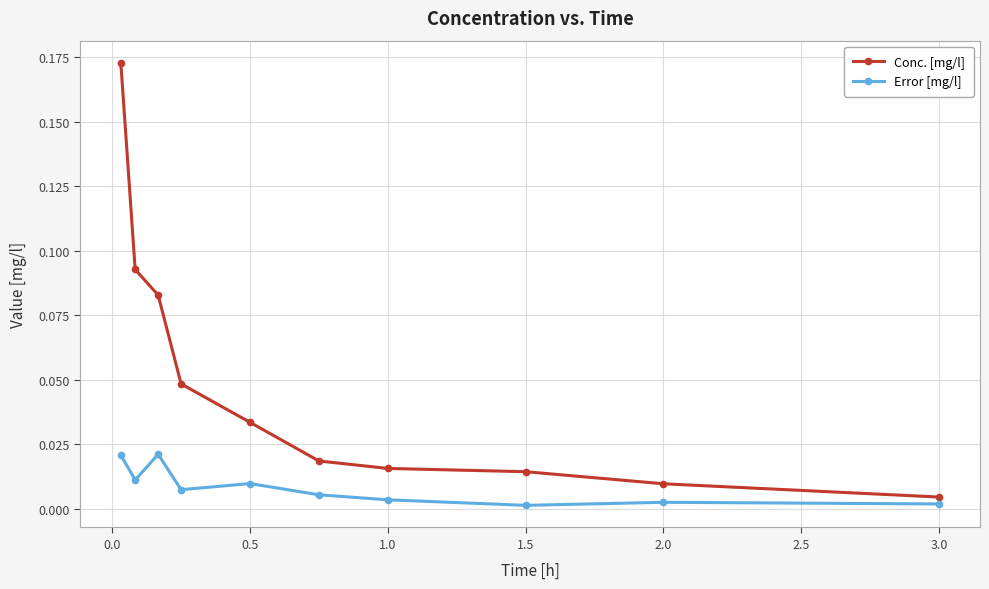

True or false: Conc. [mg/l] and Error [mg/l] intersect in this chart.

False